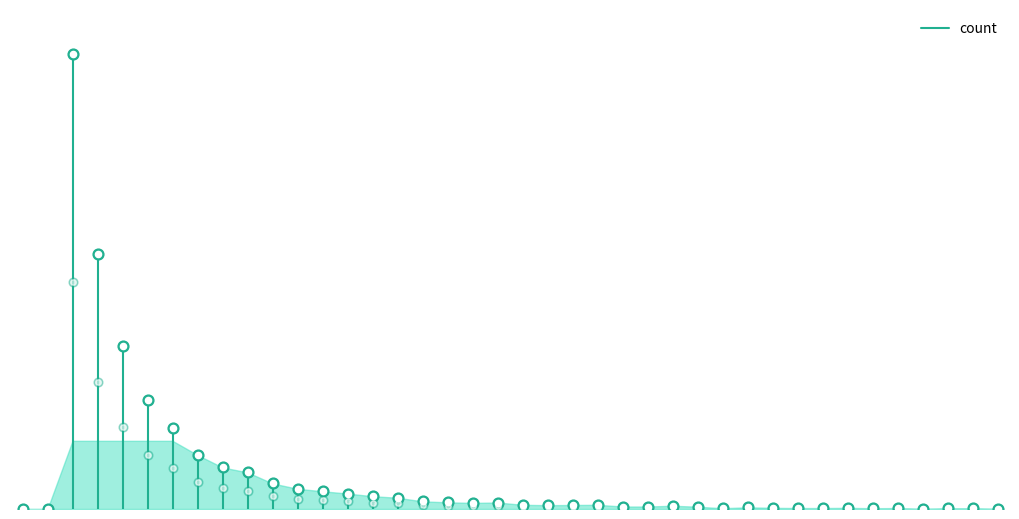

Between 18 and 39, which is larger?

18